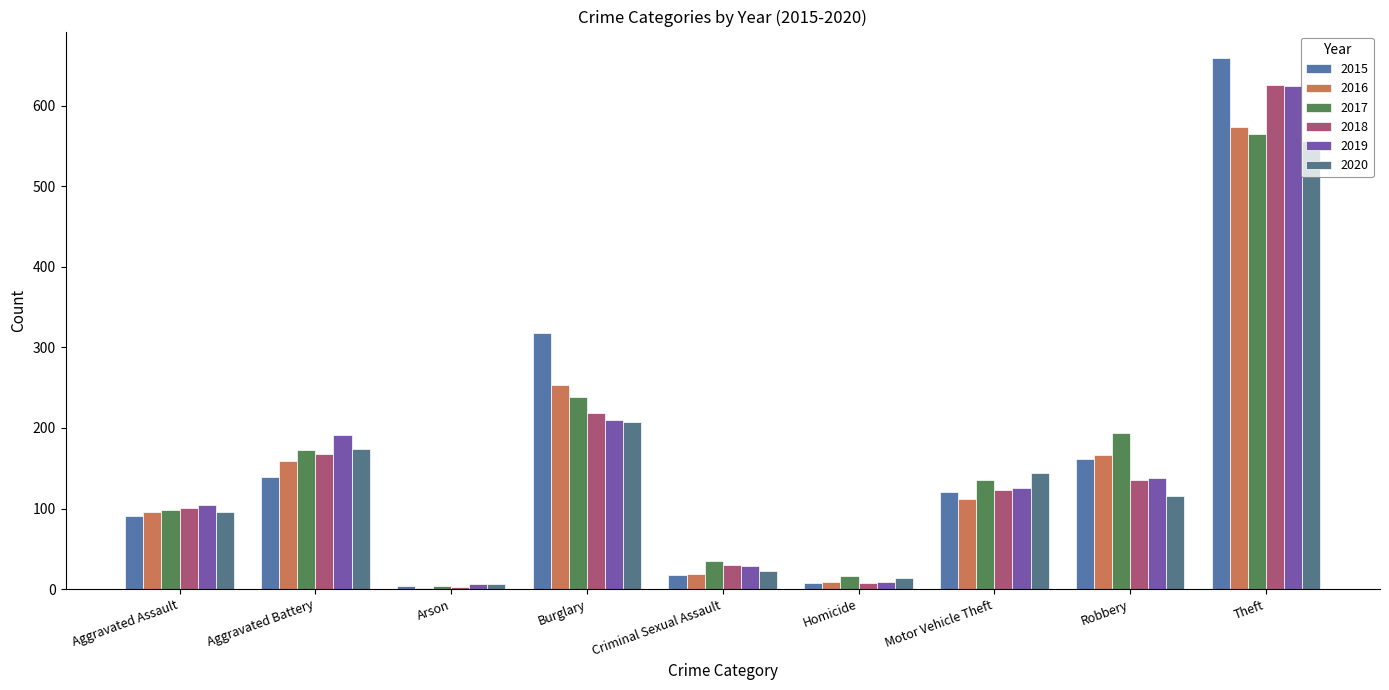

At which category is the sum across all series the highest?

Theft